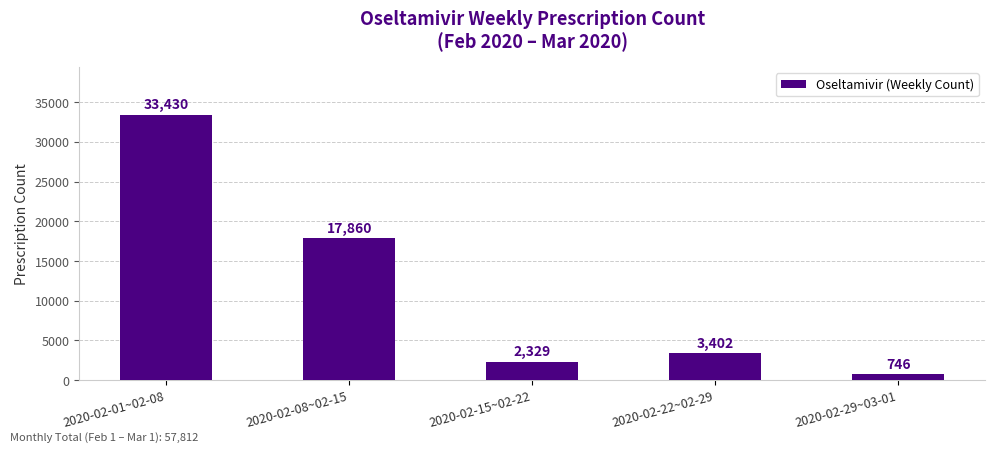

What is the average value?

11553